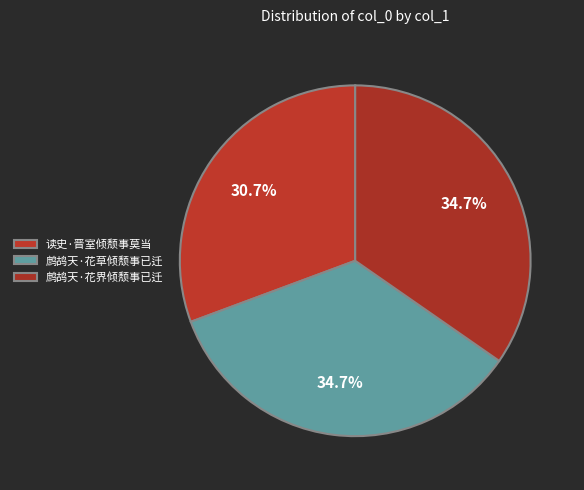

To the nearest percent, what portion does 鹧鸪天·花界倾颓事已迁 represent?

35%